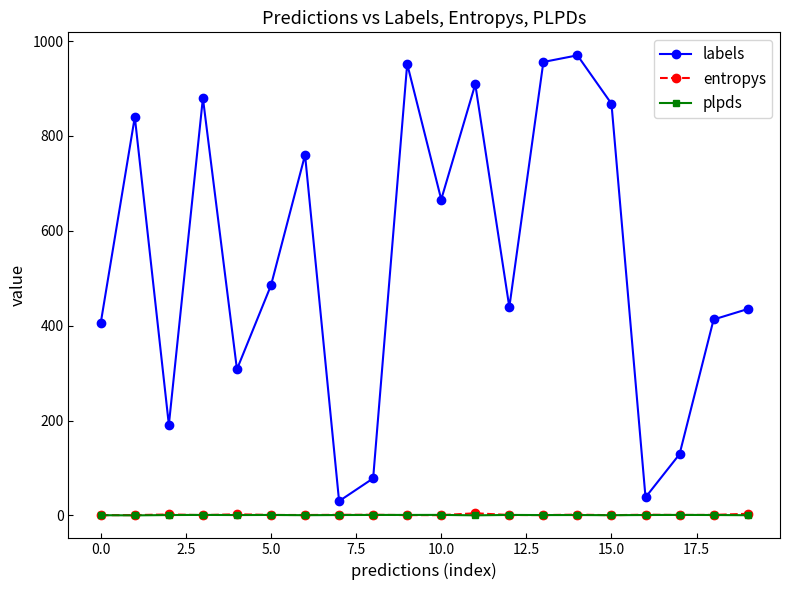

Which series has the largest total across all categories?

labels